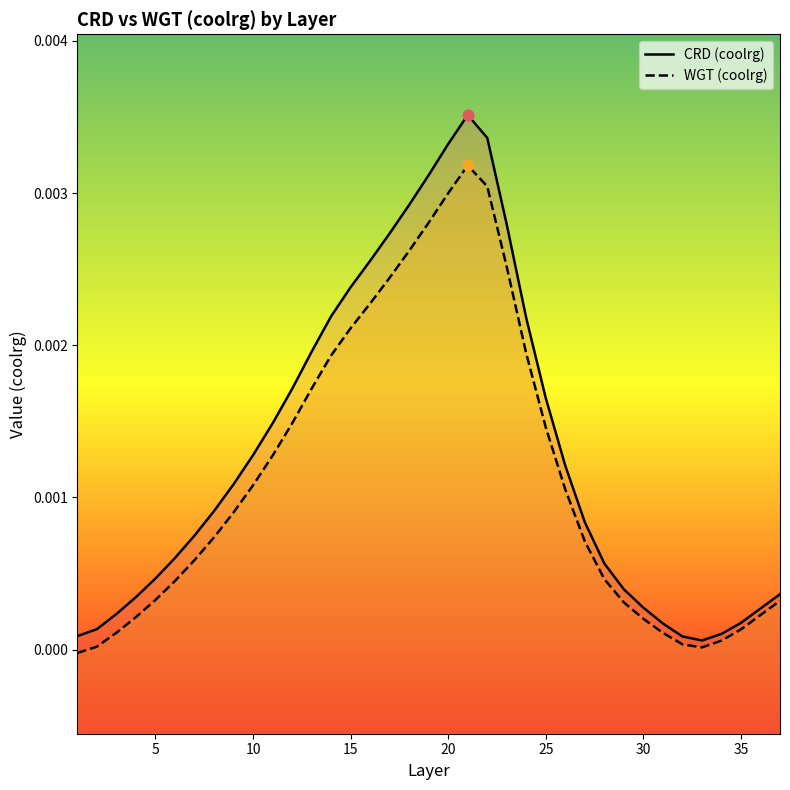

At how many categories does at least one series exceed 0?

37